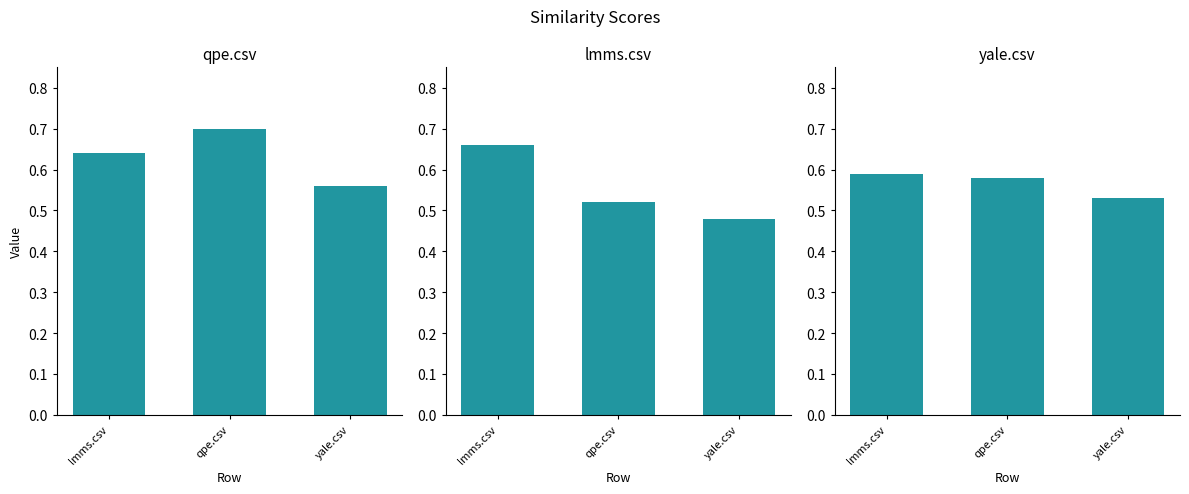

At which category is the sum across all series the highest?

lmms.csv